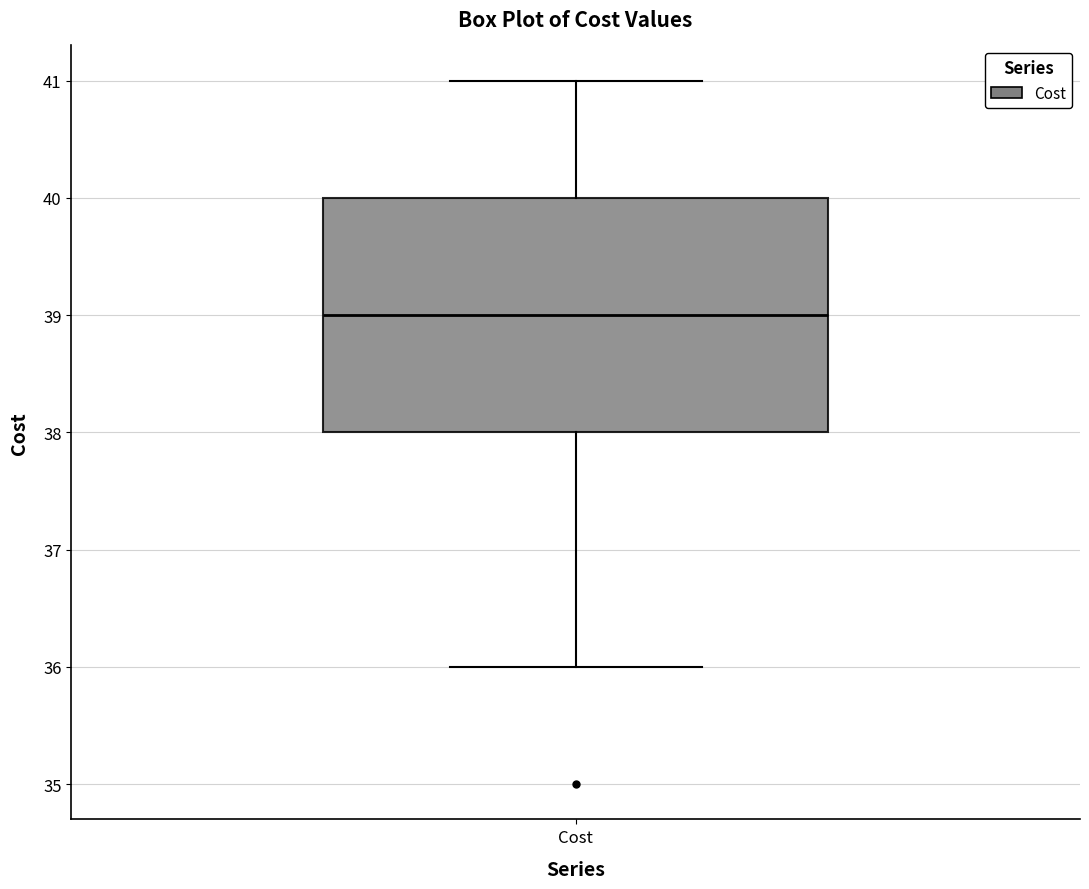

Transcribe this box plot: give where the median line is, the range the box spans, and where the two whiskers end, as read against the y-axis. The values are not printed on the chart, so give them approximately, as read against the axis.

median 39, box 38 to 40, whiskers 36 to 41